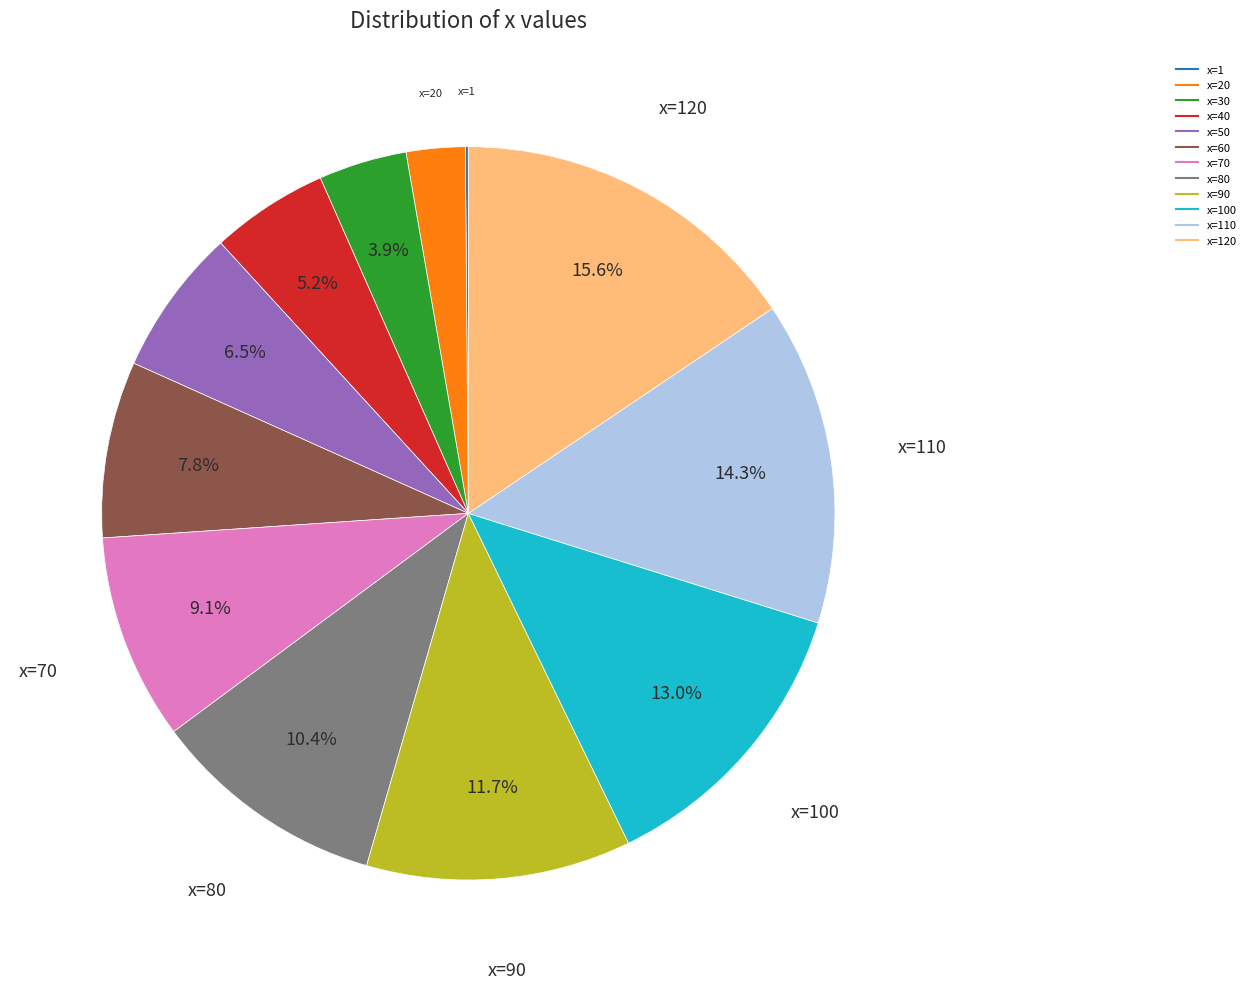

Is there any slice that represents more than half of the pie?

No